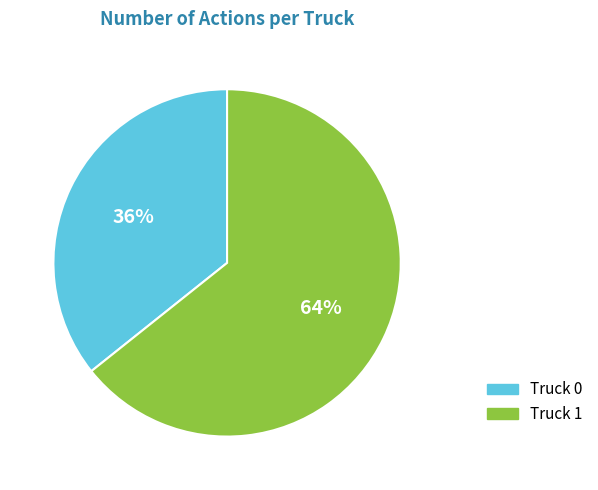

To the nearest percent, what portion does Truck 1 represent?

64%